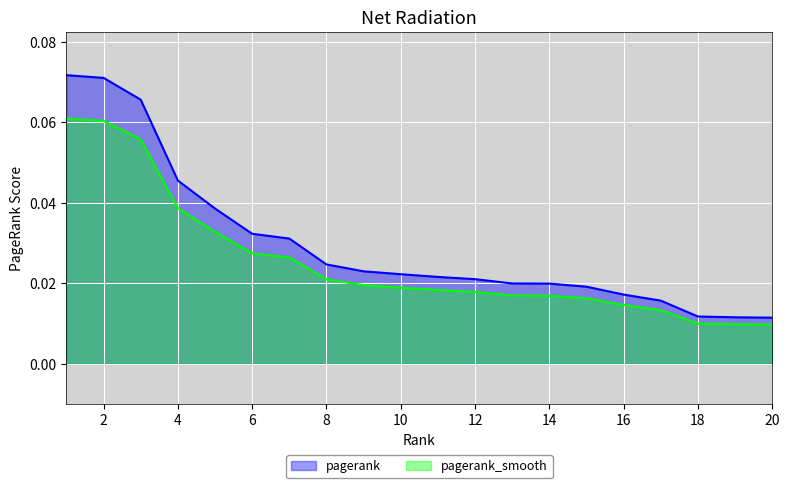

The chart shows a value of 0.0 at 6. True or false?

False